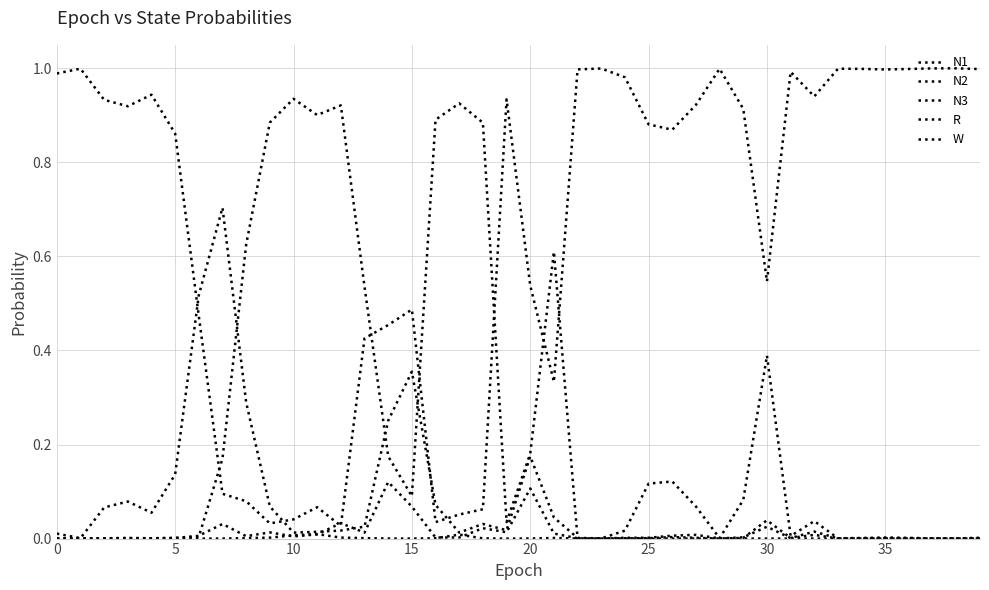

Which label corresponds to the smallest value in the chart?

38